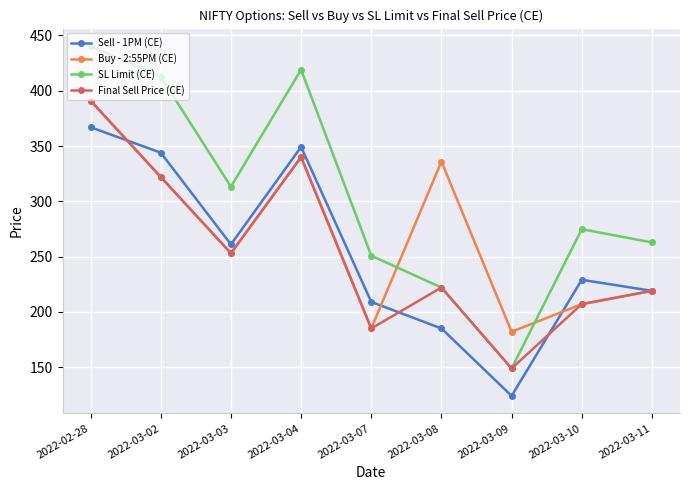

Which series has the widest spread of values?

SL Limit (CE)